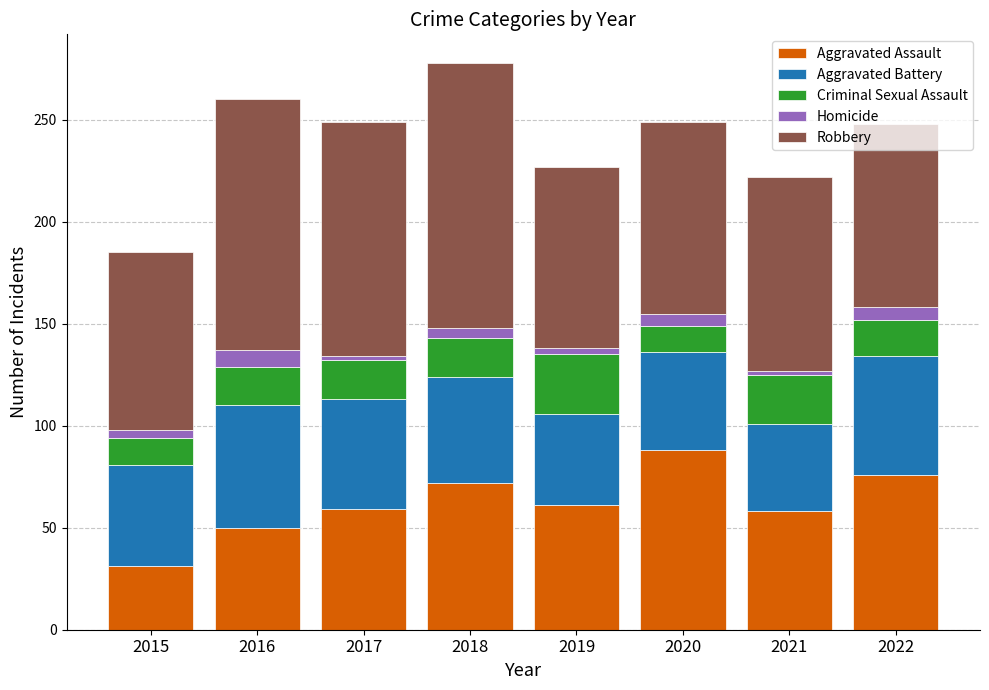

What is the highest value of the Aggravated Assault series?

88